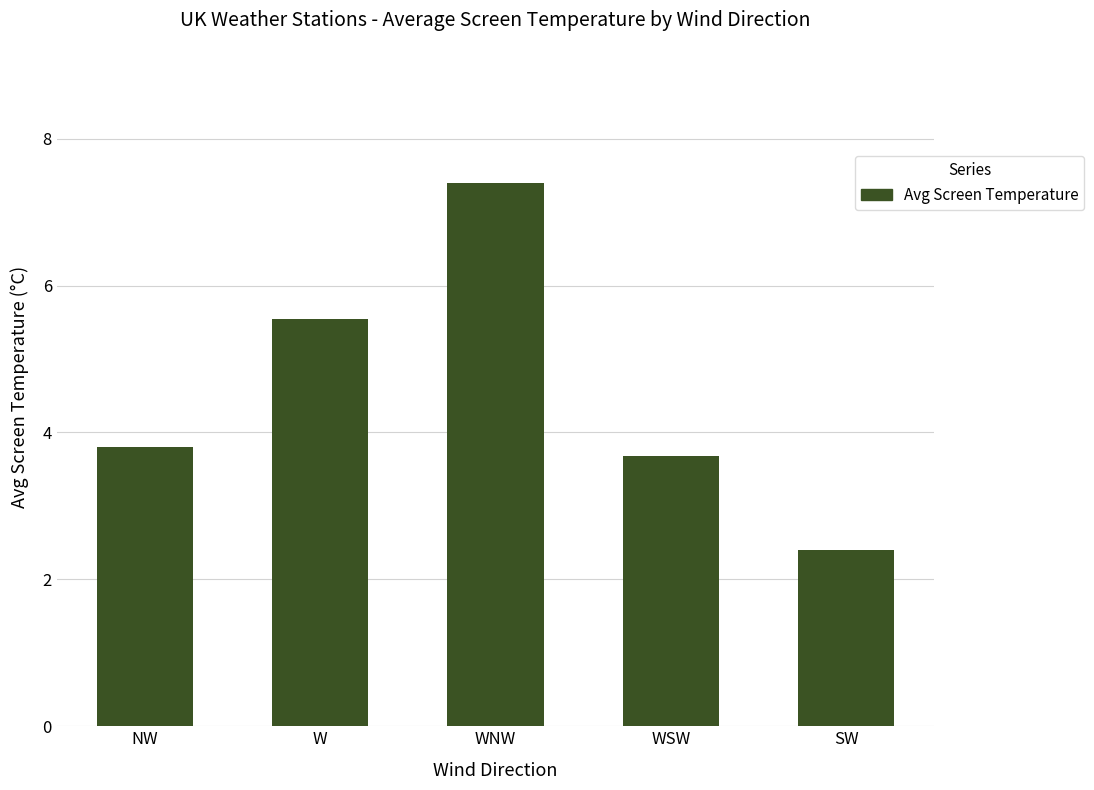

What is the average value?

4.6